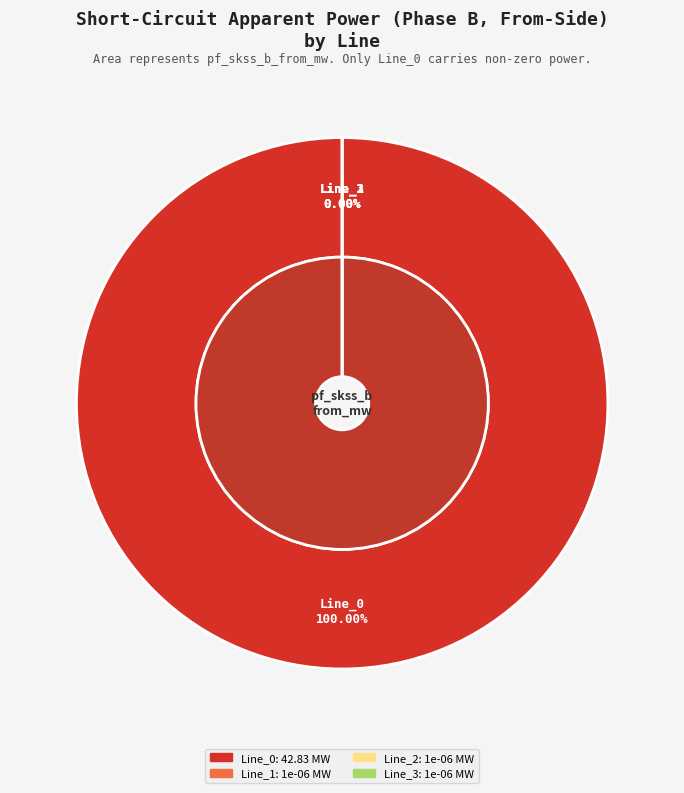

Is it true that Line_1 is 0% of the pie?

True